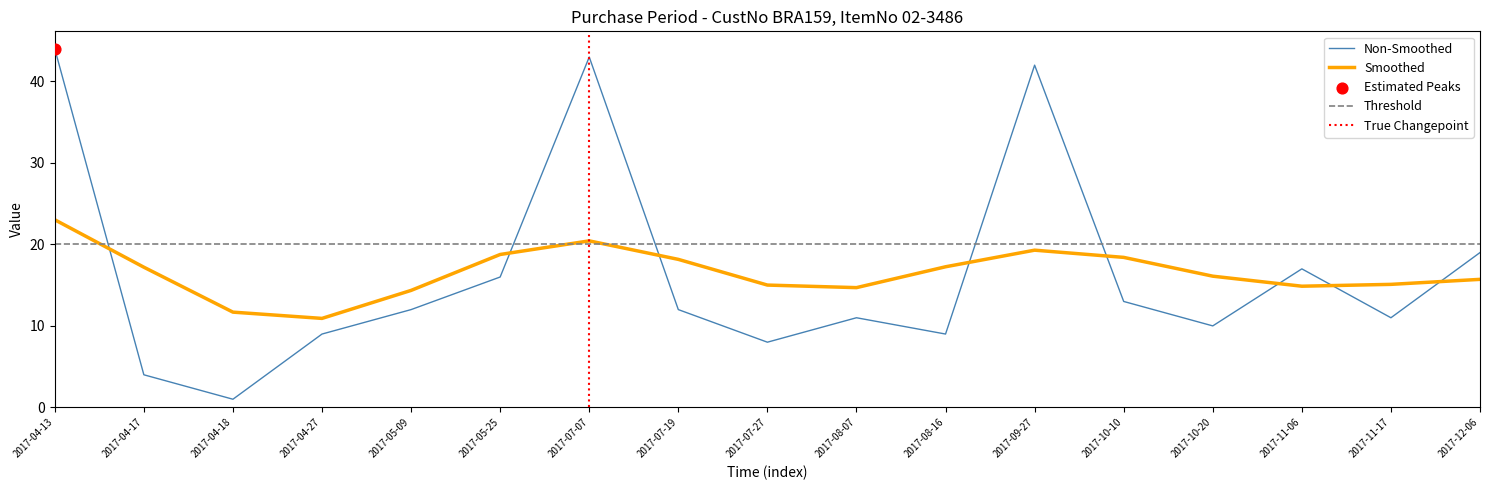

What is the ratio of the value at 2017-07-27 to the value at 2017-11-06?

0.5